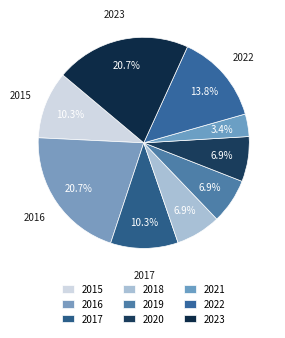

What percentage is NOT represented by 2018?

93.1%